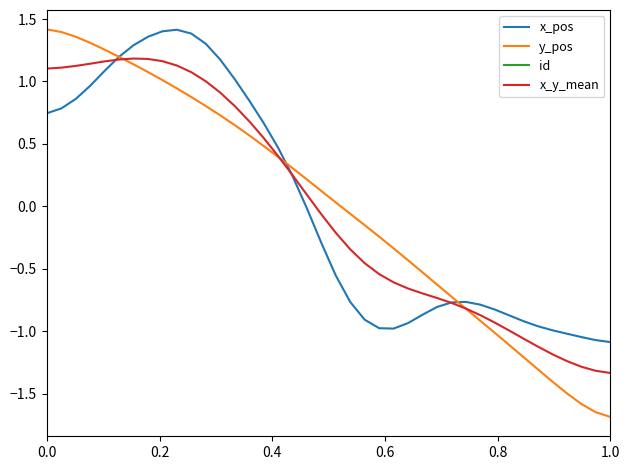

How many lines are shown in the chart?

4